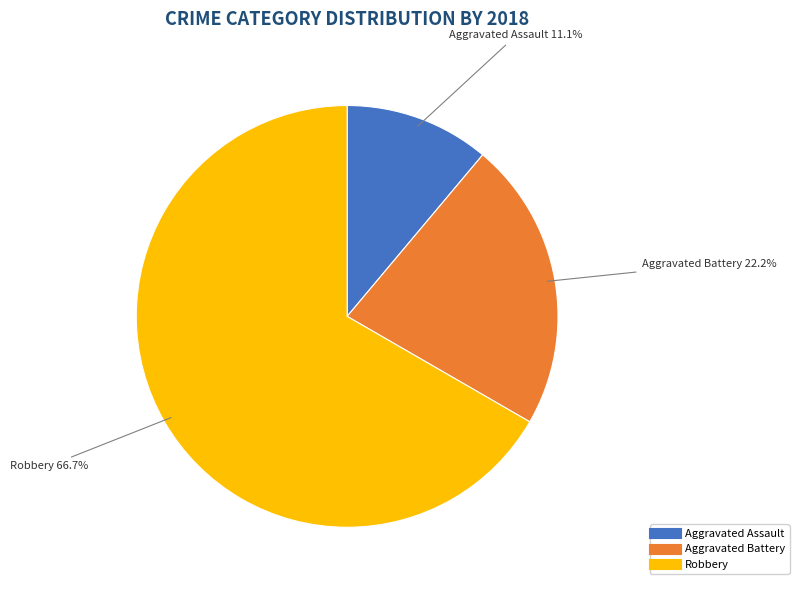

Count the number of slices in the pie.

3